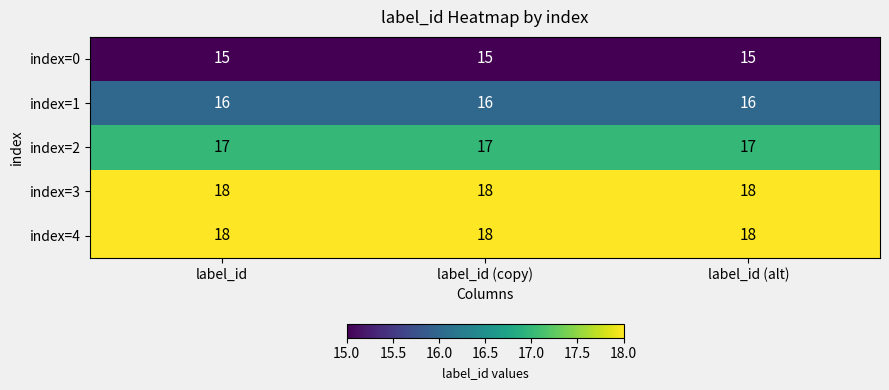

What is the smallest value displayed?

15